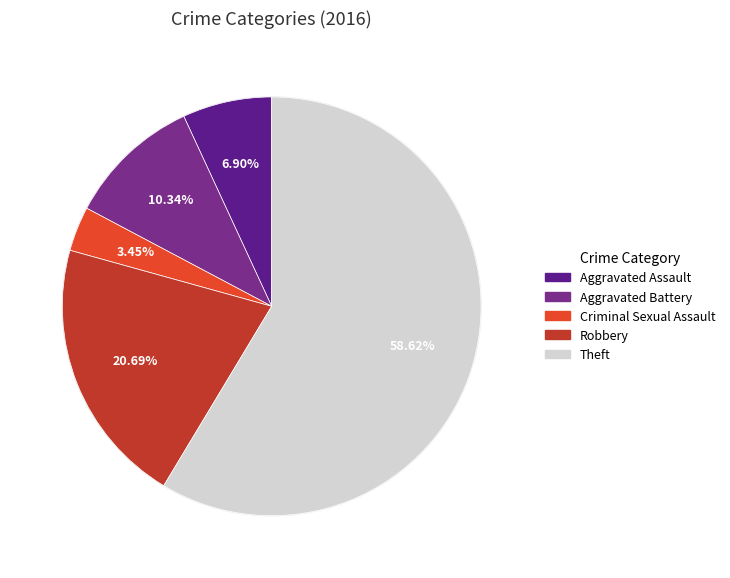

Which category has the smallest portion of the pie?

Criminal Sexual Assault